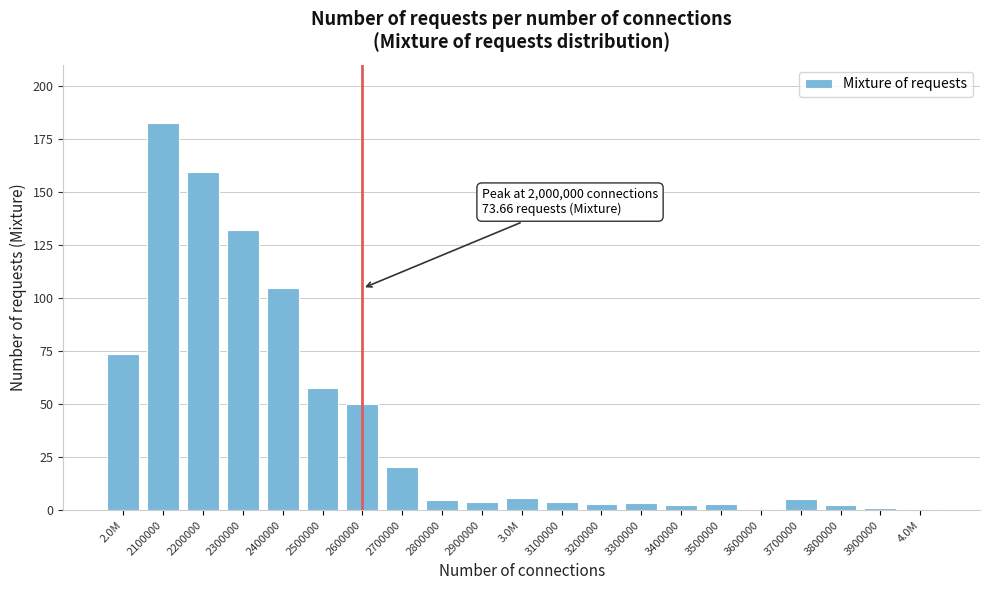

What is the change in value from 2200000 to 2700000?

-139.1